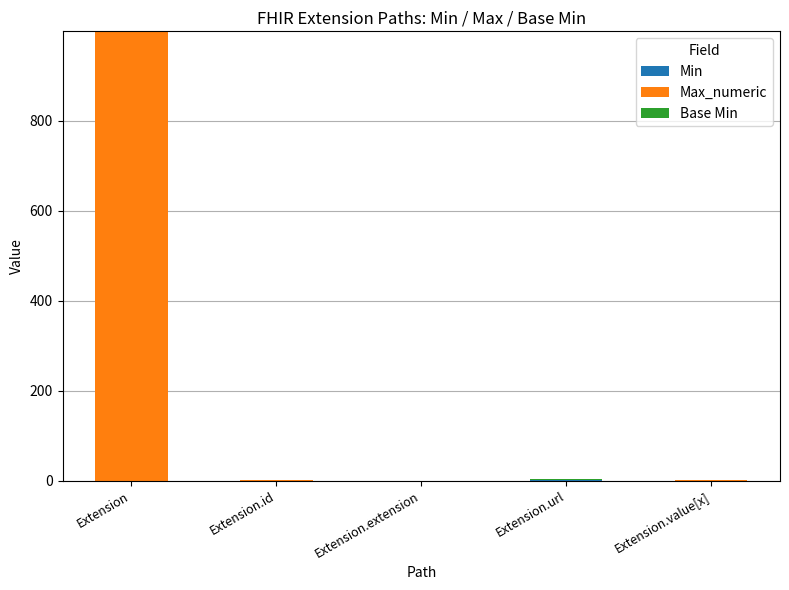

At which category is the sum across all series the highest?

Extension